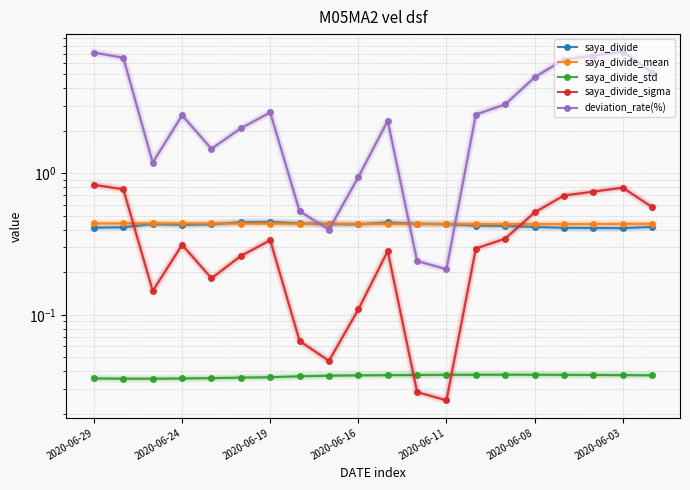

What are all the series names shown in the legend?

saya_divide, saya_divide_mean, saya_divide_std, saya_divide_sigma, deviation_rate(%)